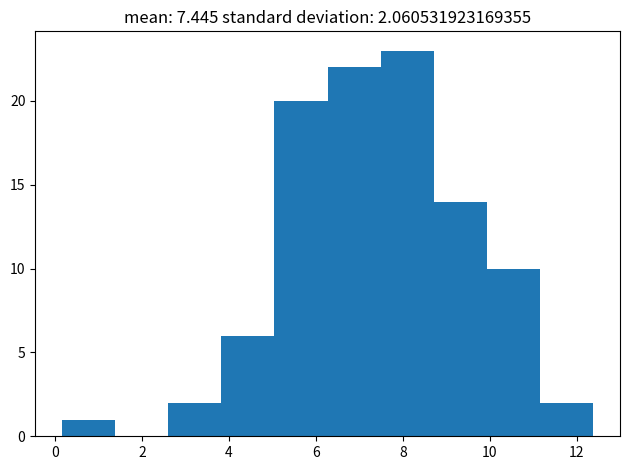

How tall is the bar that spans 5.0 to 6.2 on the x-axis? Neither the bar edges nor the heights are printed on the chart, so give them approximately, as read against the axes.

20